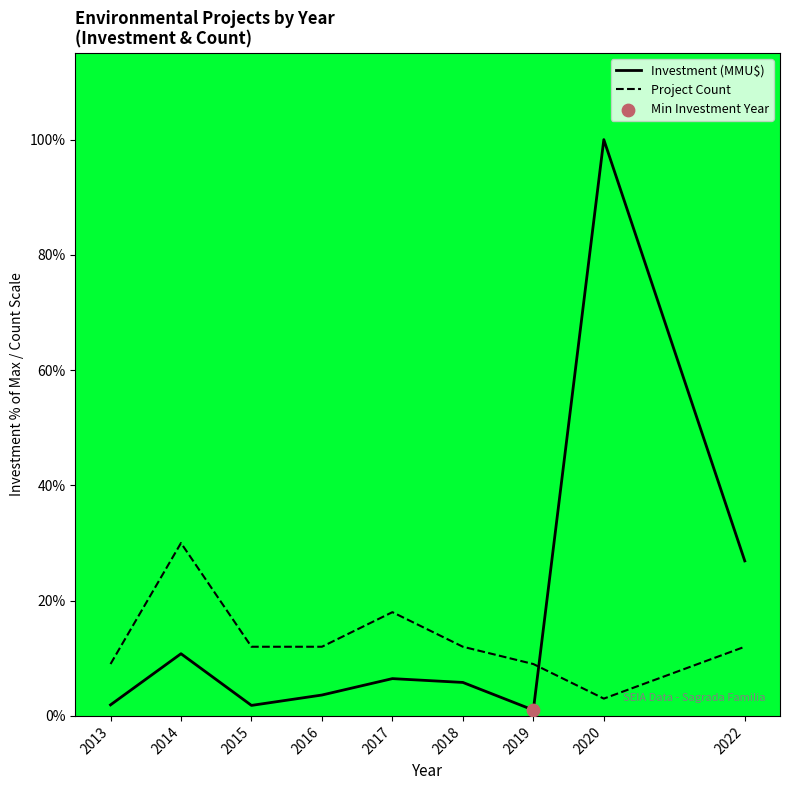

Is the value of Investment (MMU$) at 2013 greater than the value of Project Count at 2013?

No